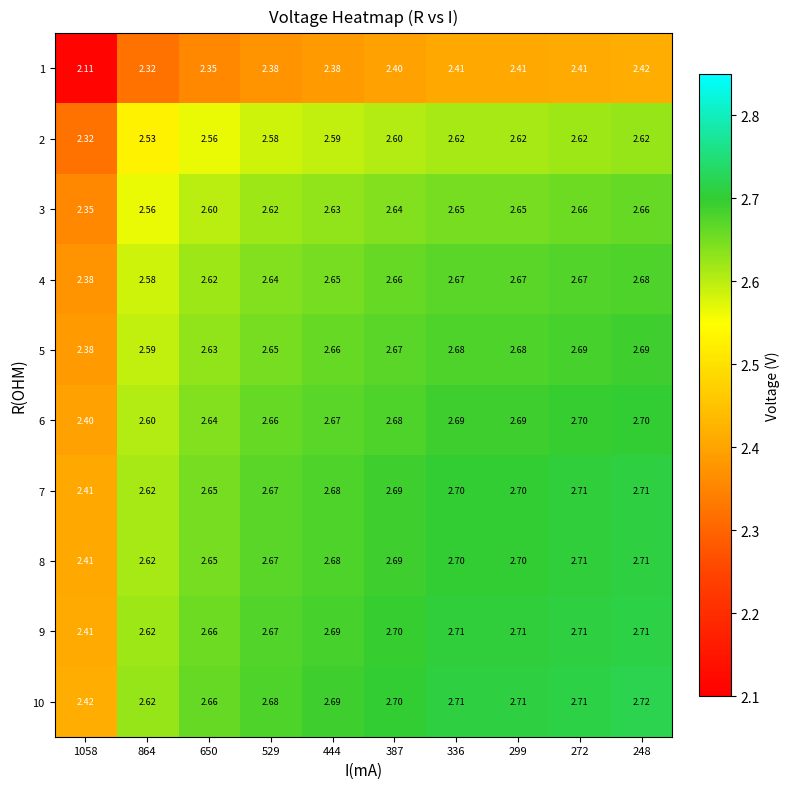

What is the greatest value displayed?

2.7